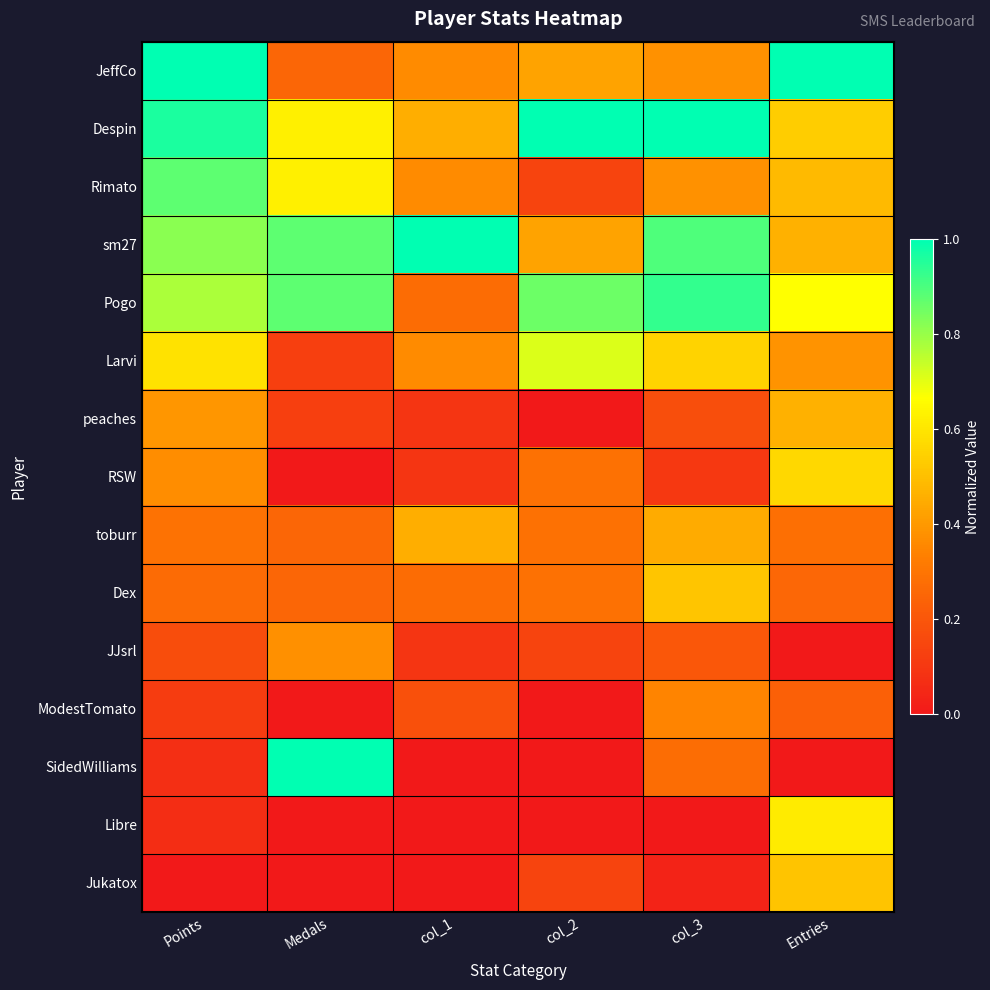

Reading left to right, list all the values displayed in this chart.

JeffCo: Points=1.0	Medals=0.2	col_1=0.4	col_2=0.4	col_3=0.4	Entries=1.0
Despin: Points=1.0	Medals=0.6	col_1=0.5	col_2=1.0	col_3=1.0	Entries=0.5
Rimato: Points=0.9	Medals=0.6	col_1=0.4	col_2=0.1	col_3=0.4	Entries=0.5
sm27: Points=0.8	Medals=0.9	col_1=1.0	col_2=0.4	col_3=0.9	Entries=0.5
Pogo: Points=0.8	Medals=0.9	col_1=0.3	col_2=0.9	col_3=0.9	Entries=0.7
Larvi: Points=0.6	Medals=0.1	col_1=0.4	col_2=0.7	col_3=0.6	Entries=0.4
peaches: Points=0.4	Medals=0.1	col_1=0.1	col_2=0.0	col_3=0.2	Entries=0.5
RSW: Points=0.4	Medals=0.0	col_1=0.1	col_2=0.3	col_3=0.1	Entries=0.6
toburr: Points=0.3	Medals=0.2	col_1=0.5	col_2=0.3	col_3=0.4	Entries=0.3
Dex: Points=0.3	Medals=0.2	col_1=0.3	col_2=0.3	col_3=0.5	Entries=0.3
JJsrl: Points=0.2	Medals=0.4	col_1=0.1	col_2=0.1	col_3=0.2	Entries=0.0
ModestTomato: Points=0.1	Medals=0.0	col_1=0.2	col_2=0.0	col_3=0.3	Entries=0.2
SidedWilliams: Points=0.1	Medals=1.0	col_1=0.0	col_2=0.0	col_3=0.3	Entries=0.0
Libre: Points=0.1	Medals=0.0	col_1=0.0	col_2=0.0	col_3=0.0	Entries=0.6
Jukatox: Points=0.0	Medals=0.0	col_1=0.0	col_2=0.1	col_3=0.0	Entries=0.5